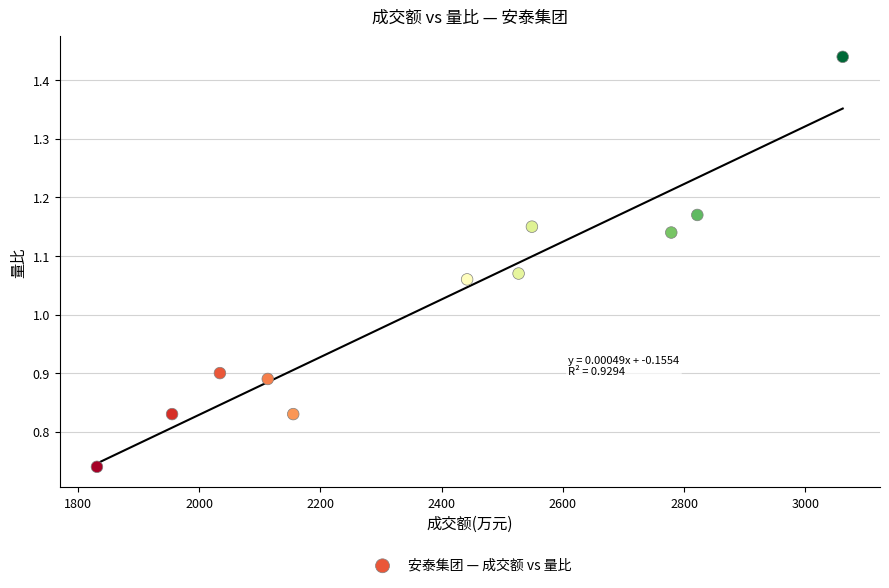

What is the range of X values (max minus min)?

1231.0